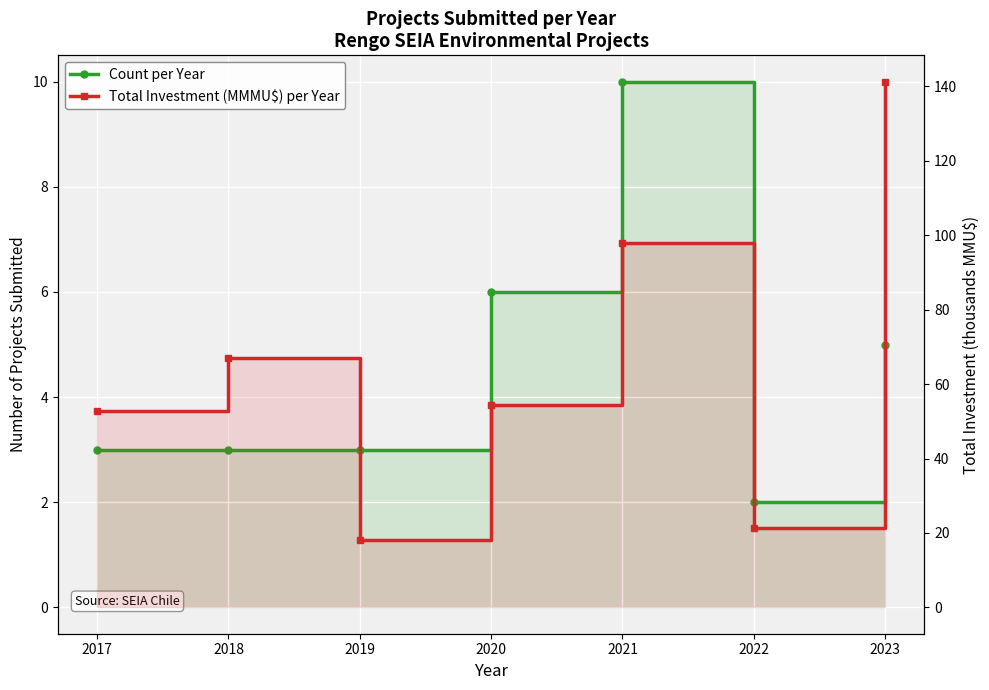

Reading left to right, extract all data points from this chart.

Count per Year: 2017=3.0	2018=3.0	2019=3.0	2020=6.0	2021=10.0	2022=2.0	2023=5.0
Total Investment (MMMU$) per Year: 2017=52.8	2018=67.0	2019=18.0	2020=54.5	2021=98.0	2022=21.5	2023=141.3